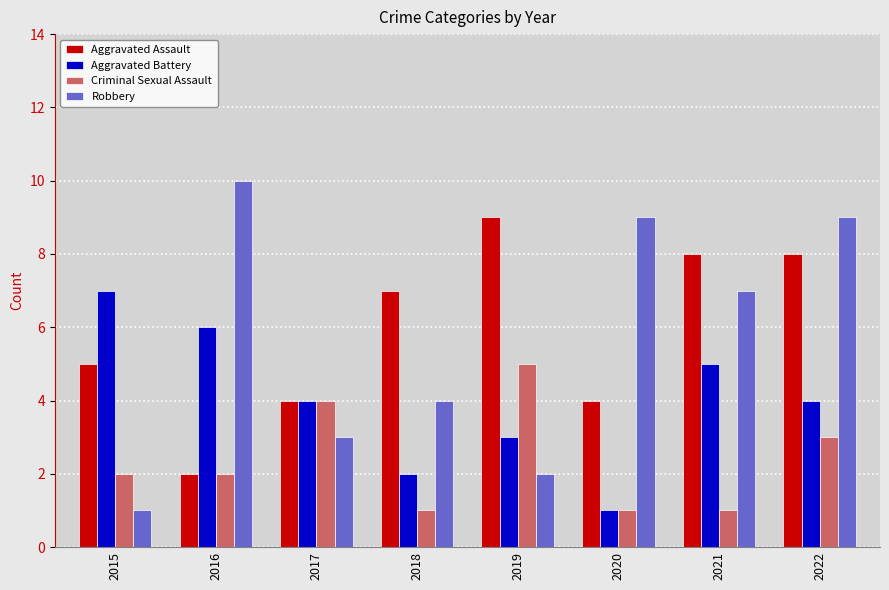

Reading left to right, list all the values displayed in this chart.

Aggravated Assault: 2015=5	2016=2	2017=4	2018=7	2019=9	2020=4	2021=8	2022=8
Aggravated Battery: 2015=7	2016=6	2017=4	2018=2	2019=3	2020=1	2021=5	2022=4
Criminal Sexual Assault: 2015=2	2016=2	2017=4	2018=1	2019=5	2020=1	2021=1	2022=3
Robbery: 2015=1	2016=10	2017=3	2018=4	2019=2	2020=9	2021=7	2022=9